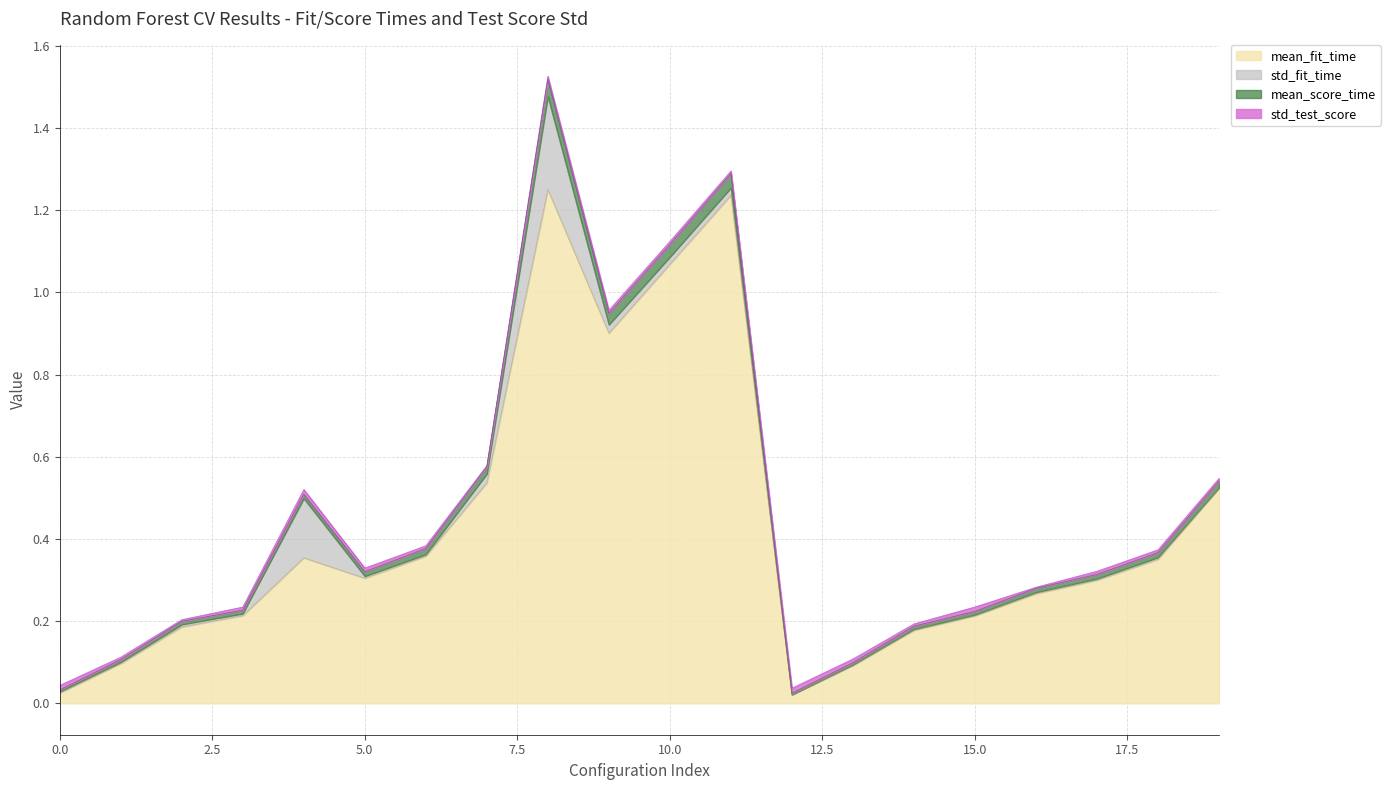

The mean_fit_time series shows 0.3 at 5.0. True or false?

True